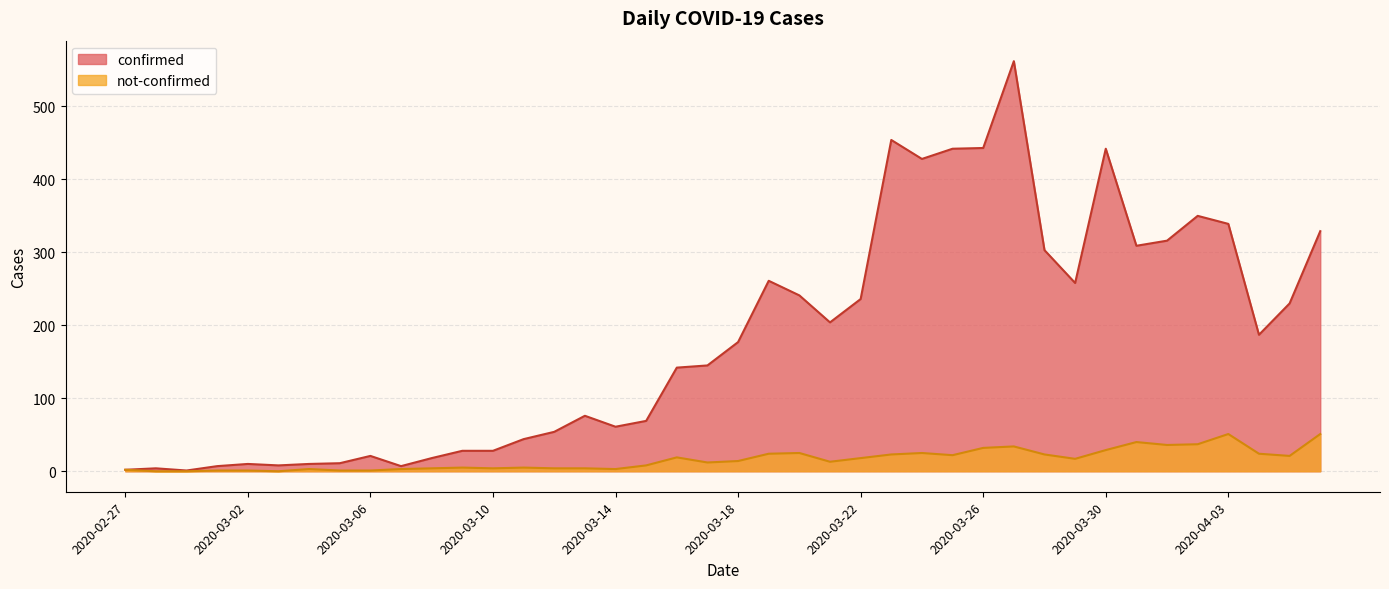

Rank the categories by confirmed value from highest to lowest.

2020-03-27, 2020-03-23, 2020-03-26, 2020-03-25, 2020-03-30, 2020-03-24, 2020-04-02, 2020-04-03, 2020-04-06, 2020-04-01, 2020-03-31, 2020-03-28, 2020-03-19, 2020-03-29, 2020-03-20, 2020-03-22, 2020-04-05, 2020-03-21, 2020-04-04, 2020-03-18, 2020-03-17, 2020-03-16, 2020-03-13, 2020-03-15, 2020-03-14, 2020-03-12, 2020-03-11, 2020-03-09, 2020-03-10, 2020-03-06, 2020-03-08, 2020-03-05, 2020-03-02, 2020-03-04, 2020-03-03, 2020-03-01, 2020-03-07, 2020-02-28, 2020-02-27, 2020-02-29